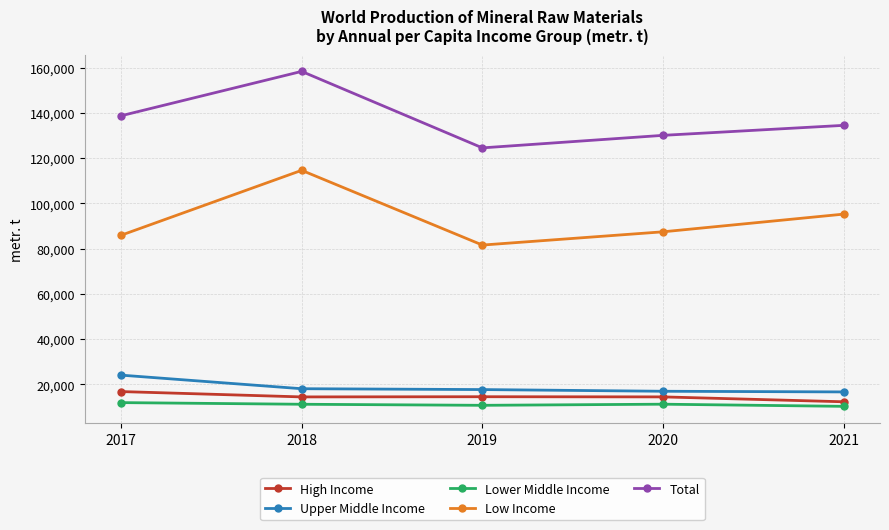

What is the spread (max minus min) of values at 2019?

113783